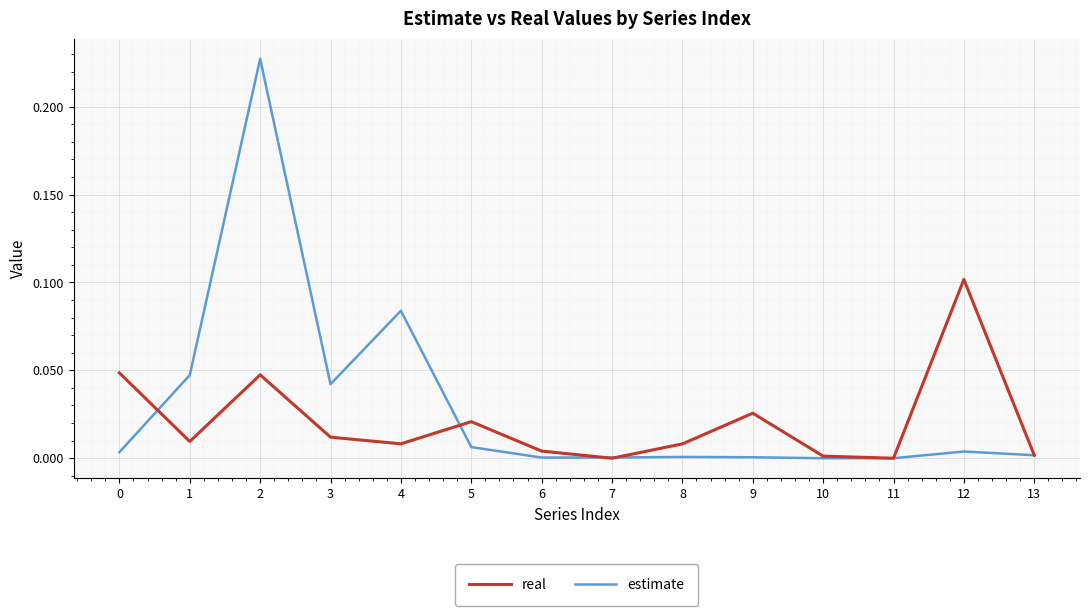

Which series changed the most between 0 and 2?

estimate